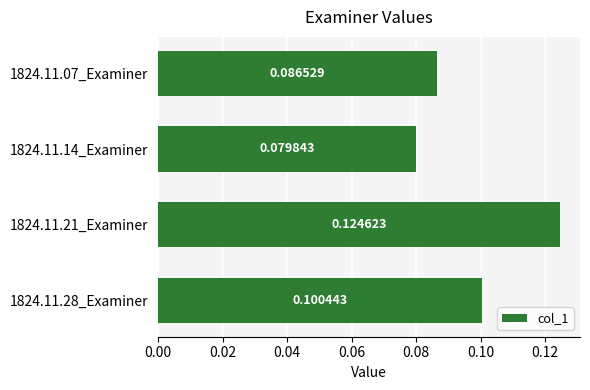

Does the chart contain stacked bars?

No